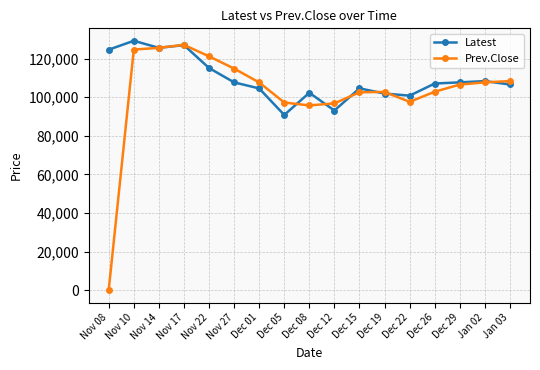

What is the value of the Prev.Close point at the 6th from the left?

114850